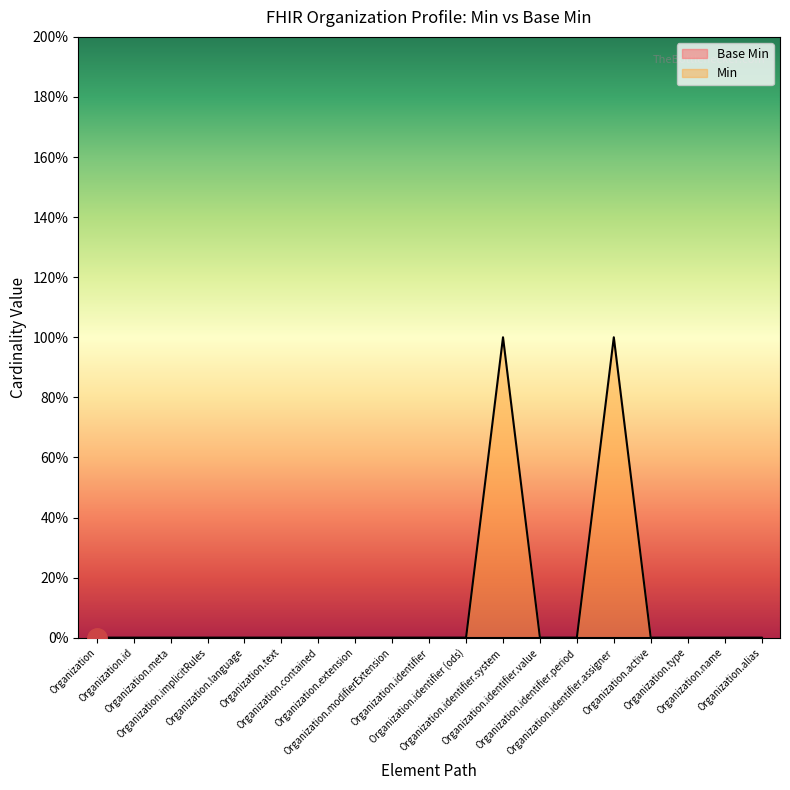

The chart shows a value of 0 at Organization.contained. True or false?

True